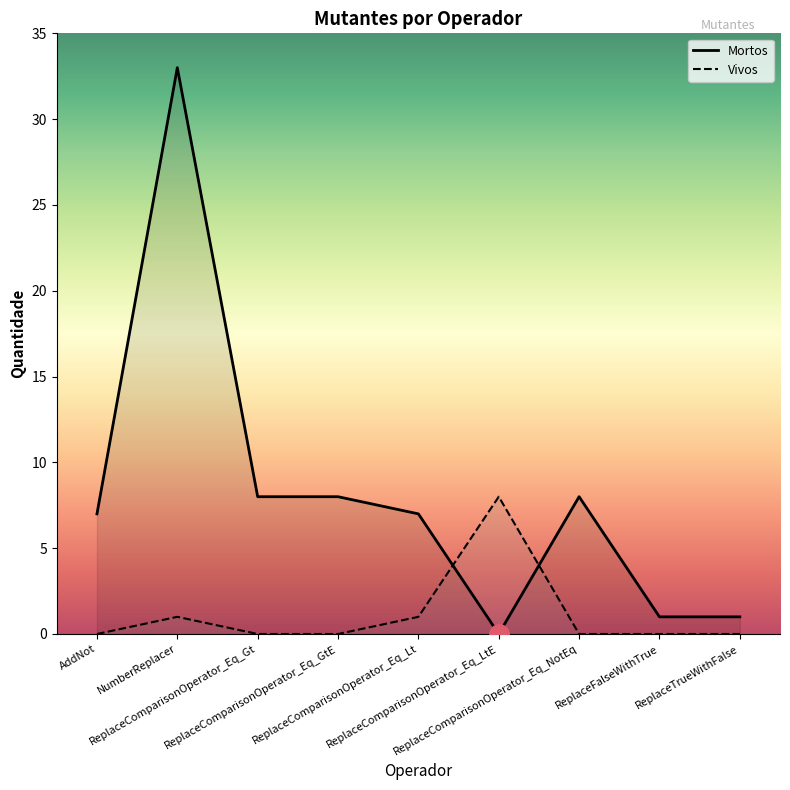

Reading left to right, extract all data points from this chart.

Mortos: 7	33	8	8	7	0	8	1	1
Vivos: 0	1	0	0	1	8	0	0	0